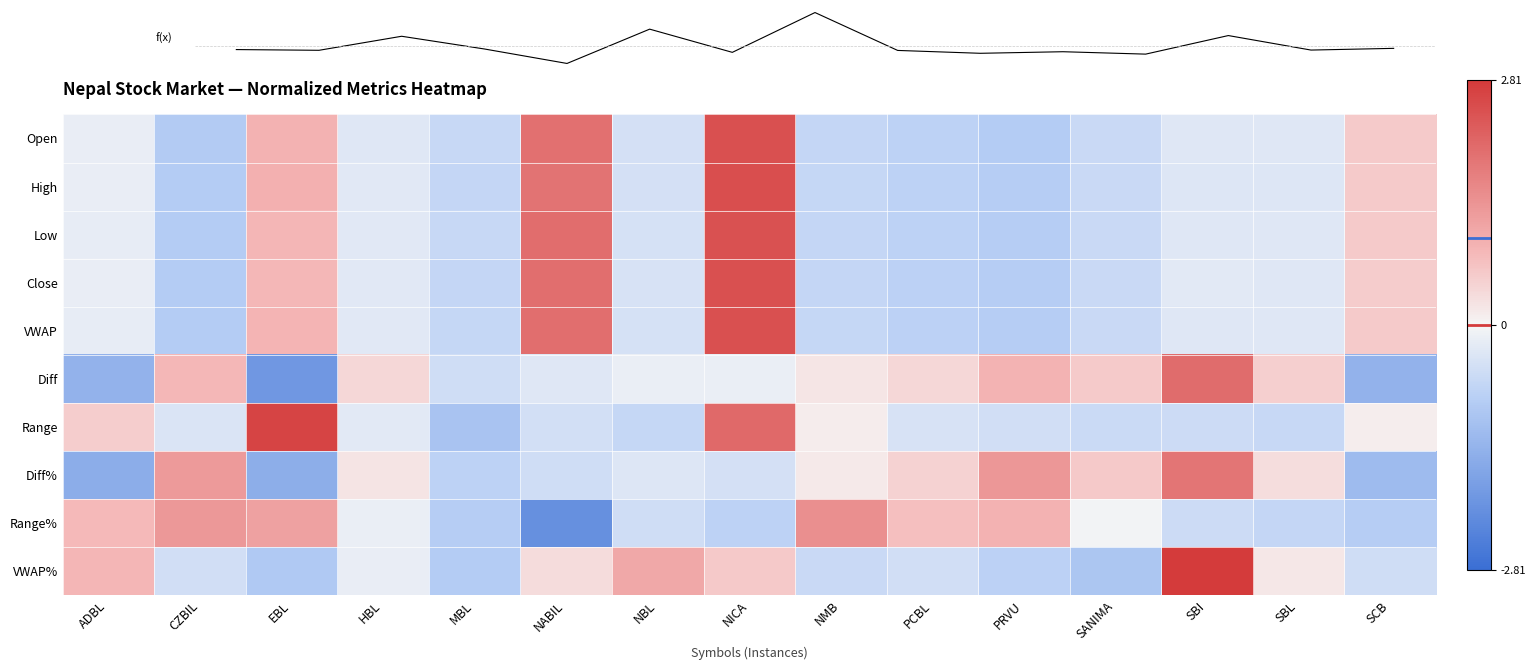

Reading left to right, list all the values displayed in this chart.

Open: ADBL=-0.2	CZBIL=-0.9	EBL=0.9	HBL=-0.3	MBL=-0.6	NABIL=2.0	NBL=-0.4	NICA=2.5	NMB=-0.7	PCBL=-0.8	PRVU=-0.9	SANIMA=-0.6	SBI=-0.3	SBL=-0.3	SCB=0.6
High: ADBL=-0.2	CZBIL=-0.9	EBL=1.0	HBL=-0.3	MBL=-0.7	NABIL=1.9	NBL=-0.4	NICA=2.5	NMB=-0.6	PCBL=-0.8	PRVU=-0.9	SANIMA=-0.6	SBI=-0.3	SBL=-0.3	SCB=0.6
Low: ADBL=-0.2	CZBIL=-0.9	EBL=0.9	HBL=-0.3	MBL=-0.6	NABIL=2.0	NBL=-0.4	NICA=2.5	NMB=-0.7	PCBL=-0.8	PRVU=-0.9	SANIMA=-0.6	SBI=-0.3	SBL=-0.3	SCB=0.6
Close: ADBL=-0.2	CZBIL=-0.9	EBL=0.9	HBL=-0.3	MBL=-0.7	NABIL=2.0	NBL=-0.4	NICA=2.5	NMB=-0.7	PCBL=-0.8	PRVU=-0.9	SANIMA=-0.6	SBI=-0.3	SBL=-0.3	SCB=0.6
VWAP: ADBL=-0.2	CZBIL=-0.9	EBL=0.9	HBL=-0.3	MBL=-0.6	NABIL=2.0	NBL=-0.4	NICA=2.5	NMB=-0.7	PCBL=-0.8	PRVU=-0.9	SANIMA=-0.6	SBI=-0.3	SBL=-0.3	SCB=0.6
Diff: ADBL=-1.4	CZBIL=0.9	EBL=-2.0	HBL=0.4	MBL=-0.5	NABIL=-0.3	NBL=-0.1	NICA=-0.1	NMB=0.2	PCBL=0.4	PRVU=0.9	SANIMA=0.6	SBI=2.0	SBL=0.5	SCB=-1.4
Range: ADBL=0.5	CZBIL=-0.4	EBL=2.6	HBL=-0.2	MBL=-1.1	NABIL=-0.5	NBL=-0.7	NICA=2.1	NMB=0.1	PCBL=-0.4	PRVU=-0.5	SANIMA=-0.6	SBI=-0.5	SBL=-0.6	SCB=0.1
Diff%: ADBL=-1.5	CZBIL=1.3	EBL=-1.5	HBL=0.2	MBL=-0.7	NABIL=-0.5	NBL=-0.3	NICA=-0.5	NMB=0.2	PCBL=0.5	PRVU=1.4	SANIMA=0.6	SBI=1.9	SBL=0.3	SCB=-1.2
Range%: ADBL=0.8	CZBIL=1.3	EBL=1.2	HBL=-0.1	MBL=-0.9	NABIL=-2.1	NBL=-0.5	NICA=-0.8	NMB=1.5	PCBL=0.7	PRVU=0.9	SANIMA=-0.0	SBI=-0.6	SBL=-0.7	SCB=-0.9
VWAP%: ADBL=0.9	CZBIL=-0.5	EBL=-1.0	HBL=-0.2	MBL=-0.9	NABIL=0.3	NBL=1.1	NICA=0.6	NMB=-0.6	PCBL=-0.5	PRVU=-0.8	SANIMA=-1.0	SBI=2.8	SBL=0.2	SCB=-0.5